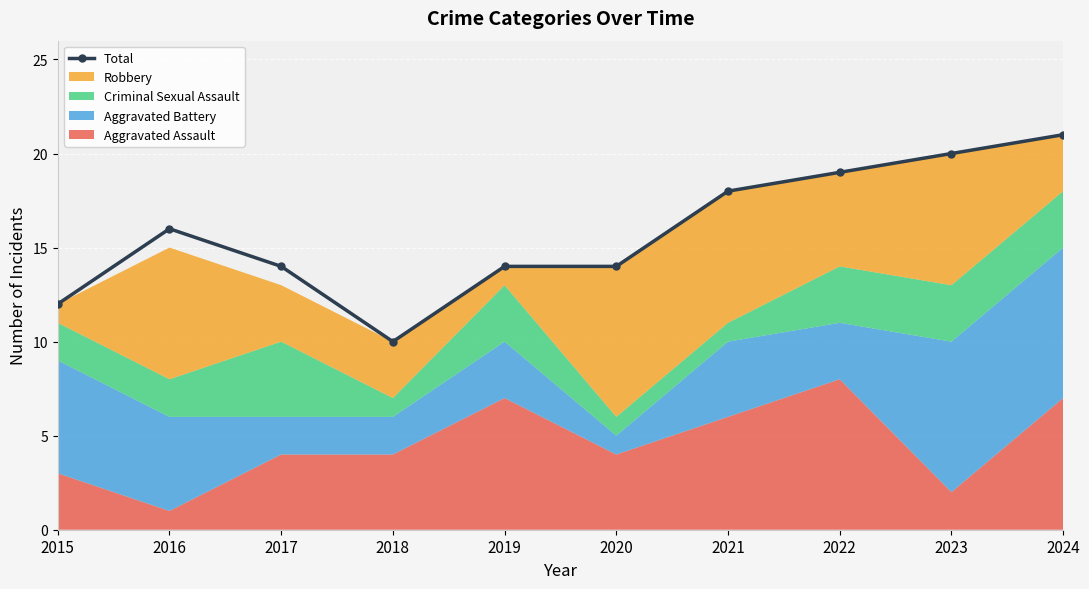

Approximately how many times larger is the value at 2016 compared to 2019?

1.1